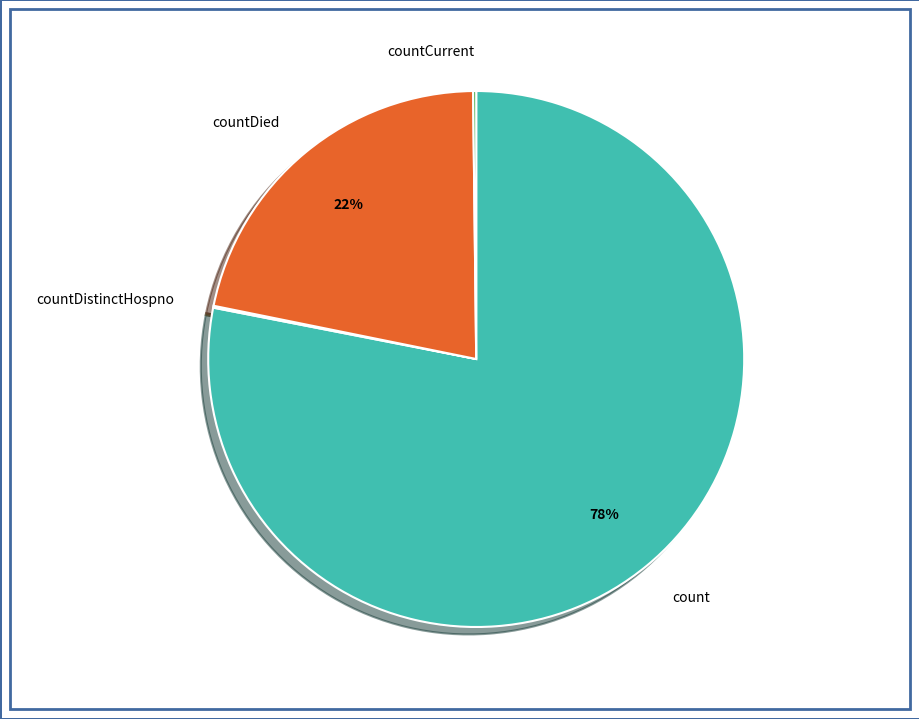

What is the ratio of the value at countDied to the value at count?

0.3